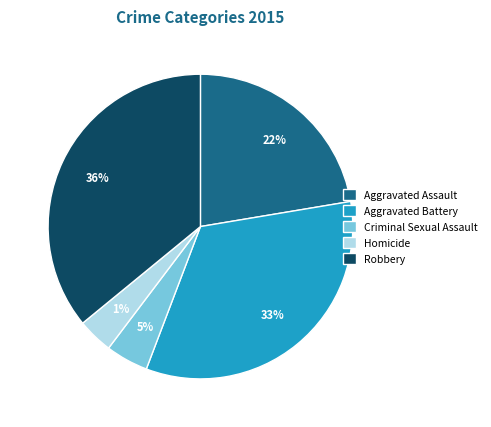

Approximately how many times larger is the value at Criminal Sexual Assault compared to Aggravated Assault?

0.2